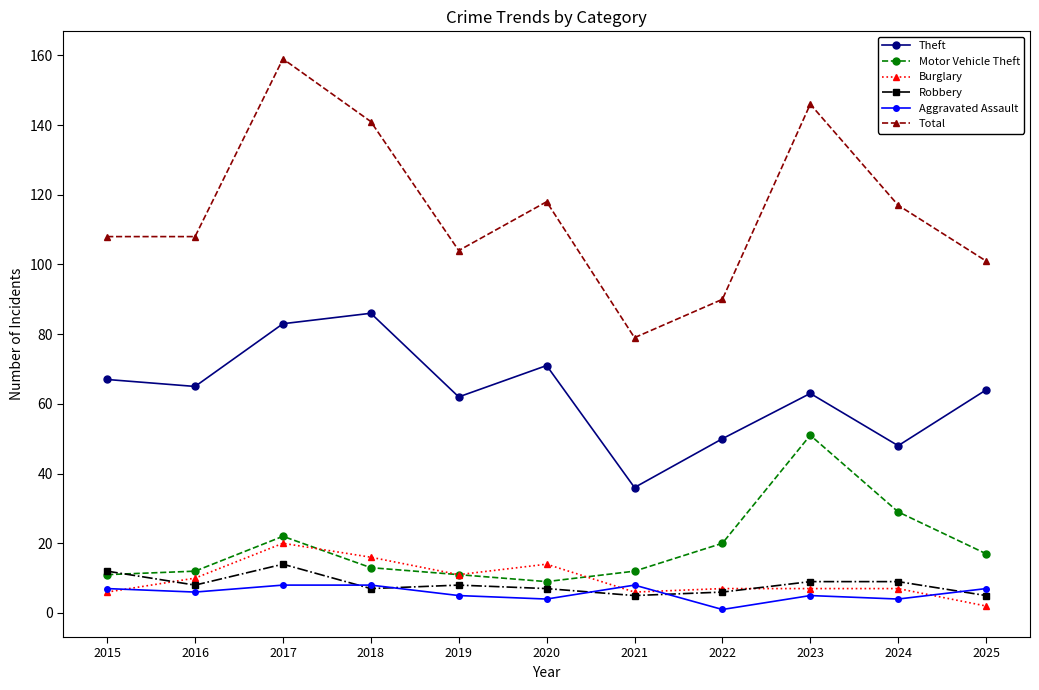

At which category does Burglary reach its first local valley?

2019